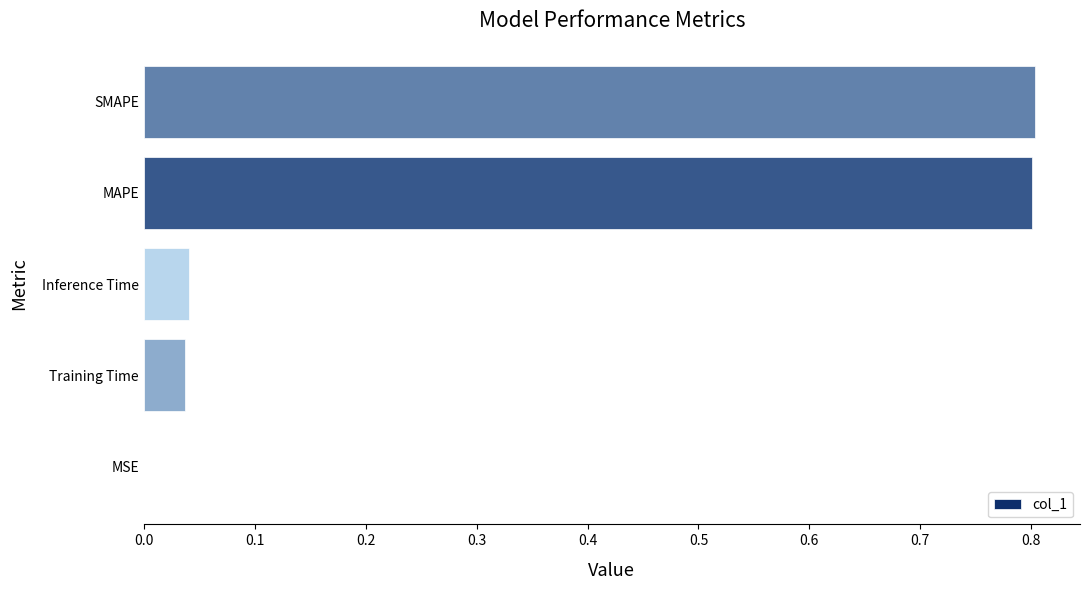

What is the average value?

0.3